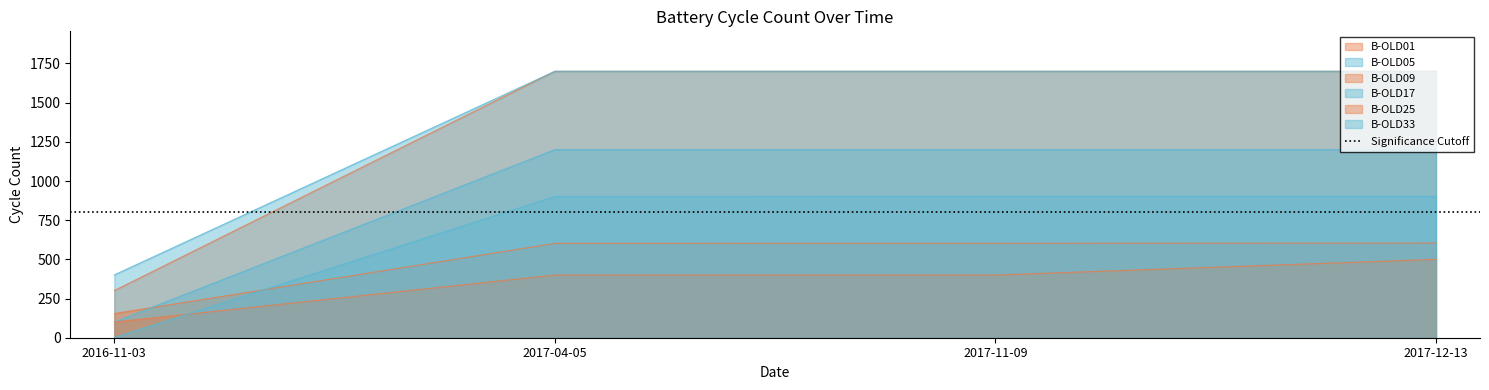

What is the value of the B-OLD09 point at the 2nd from the left?

602